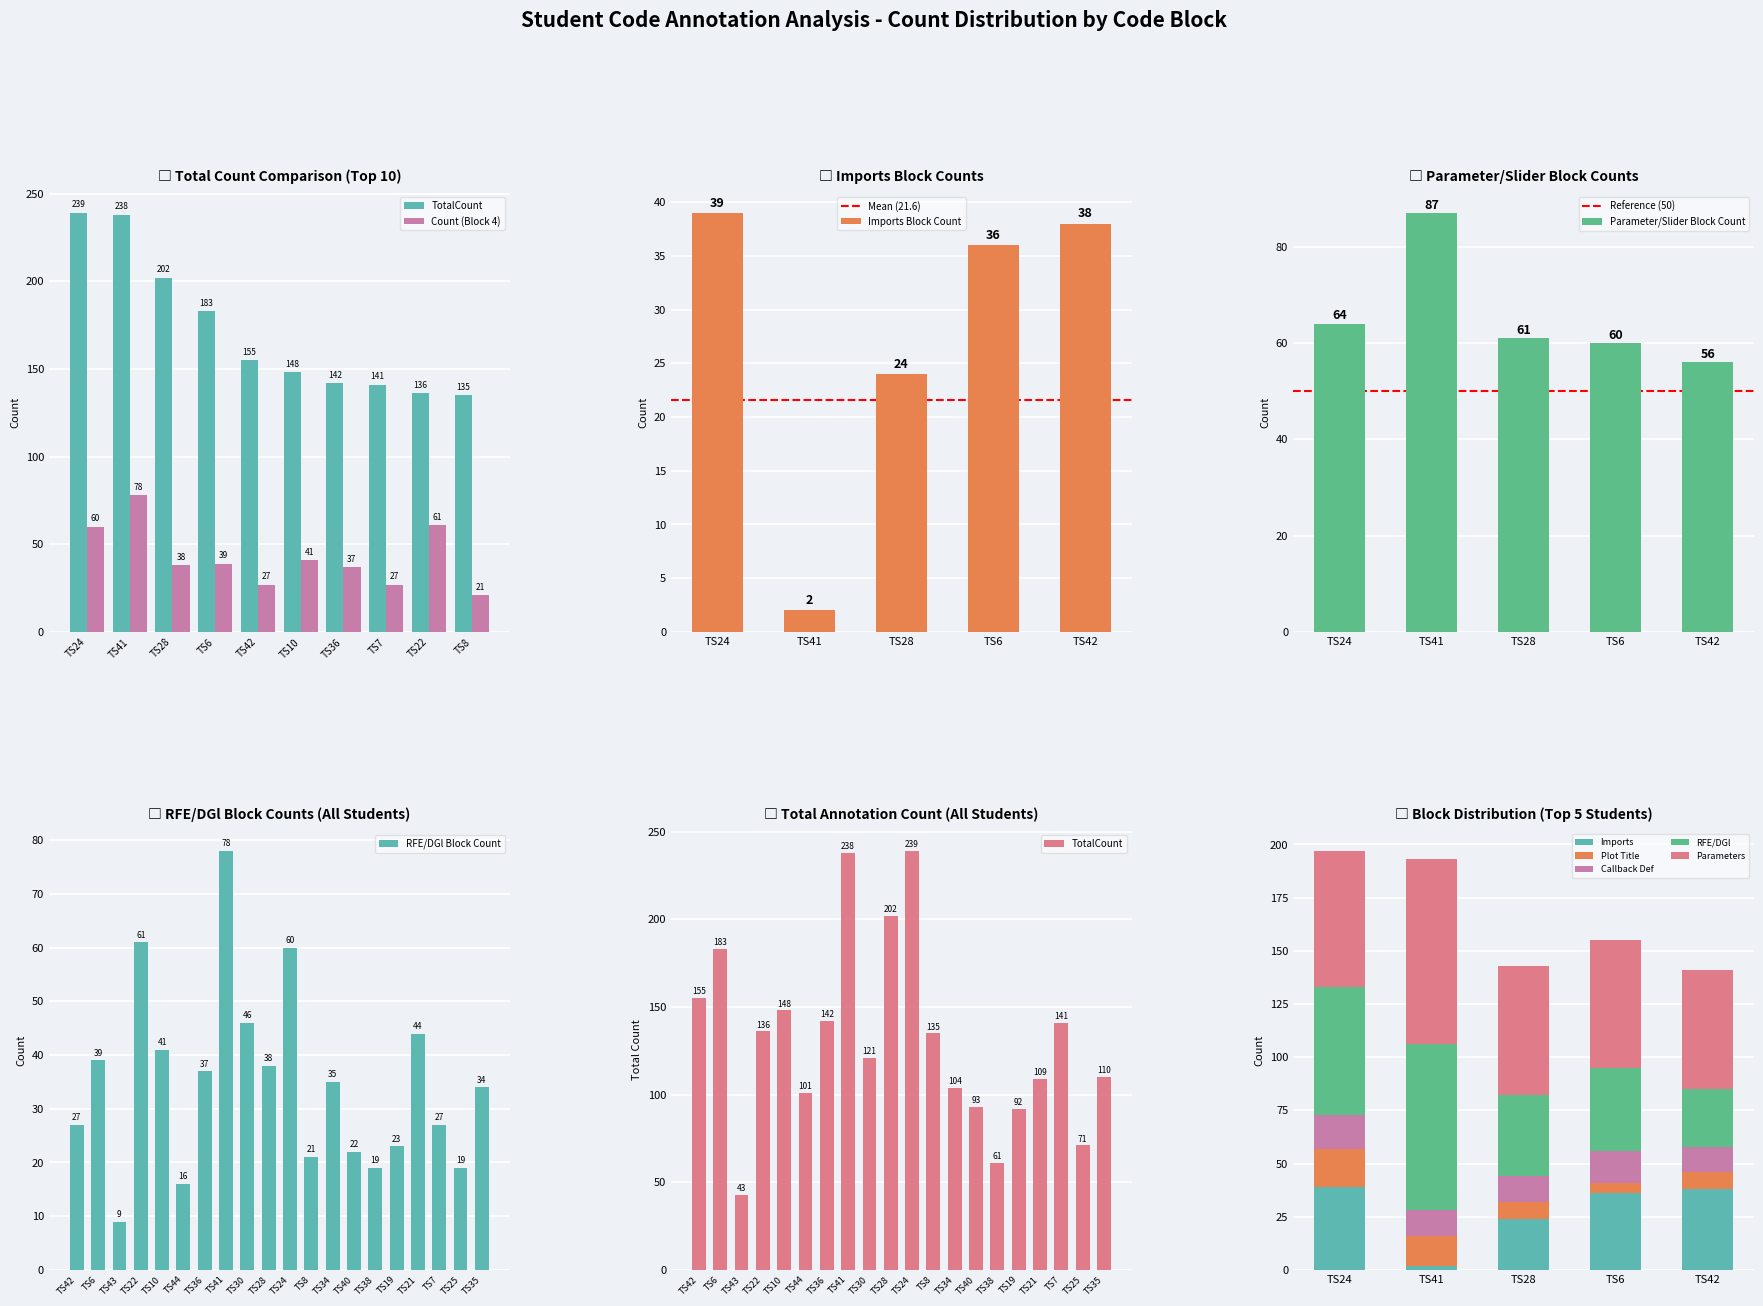

How many groups of bars are there?

20